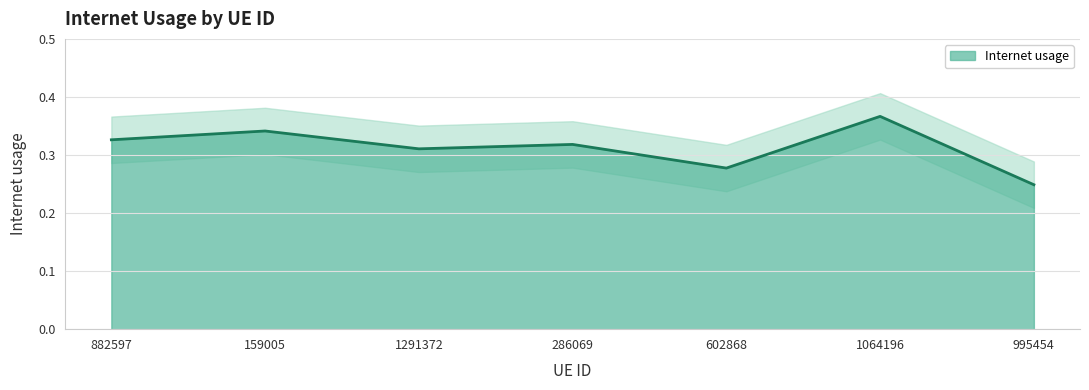

Reading right to left, extract all data points from this chart.

995454=0.2	1064196=0.4	602868=0.3	286069=0.3	1291372=0.3	159005=0.3	882597=0.3